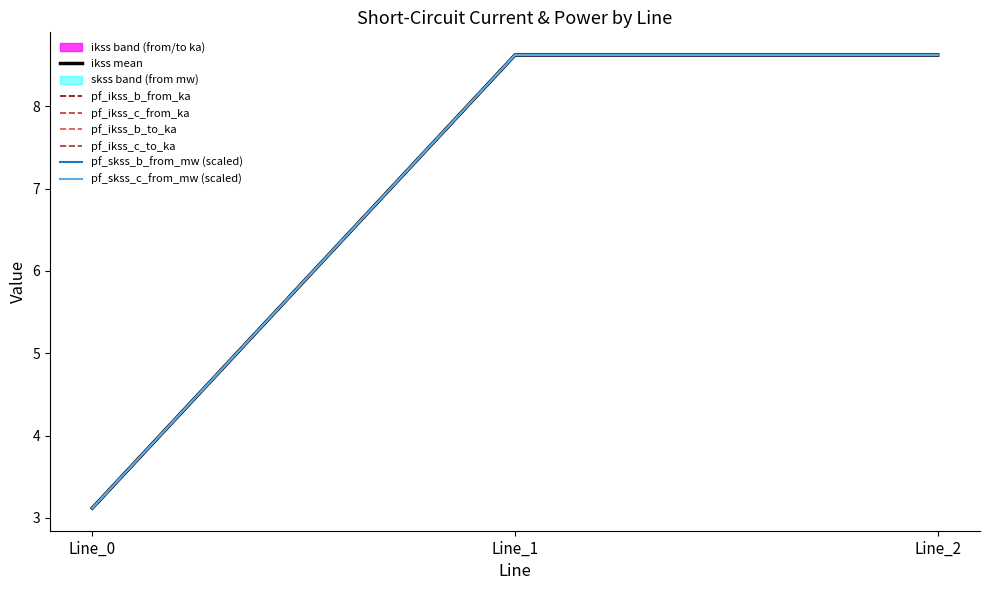

What is the maximum value for pf_ikss_b_to_ka?

8.6